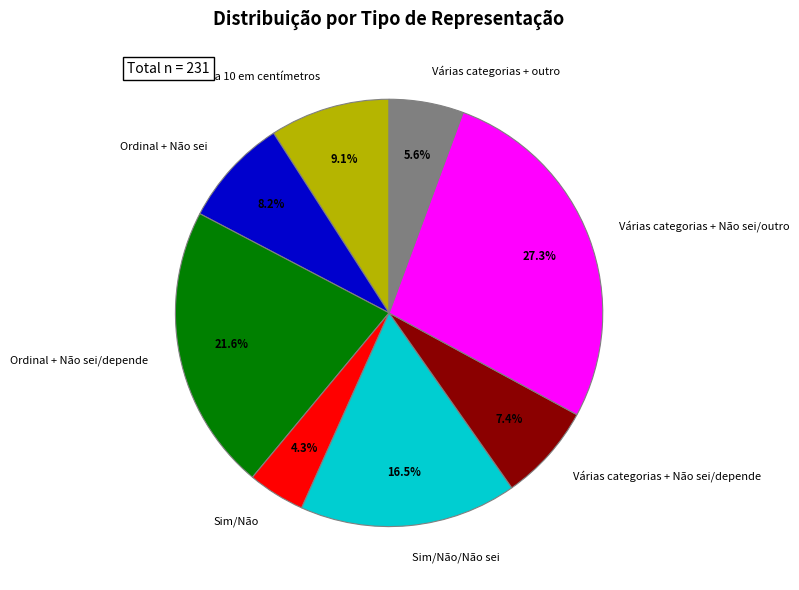

To the nearest percent, what portion does 0 a 10 em centímetros represent?

9%